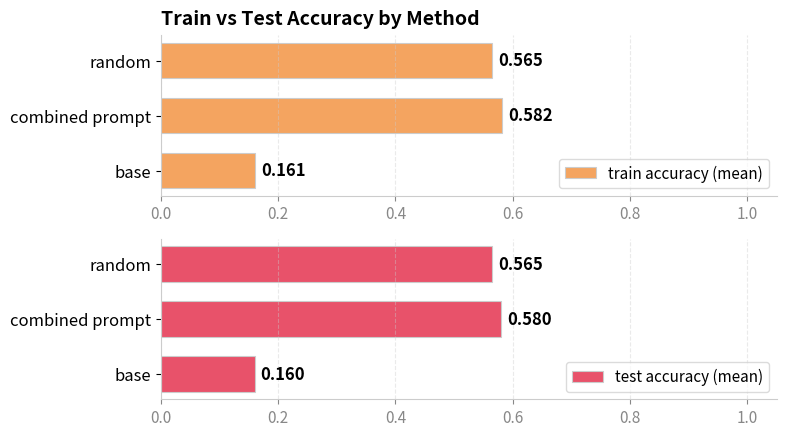

List the labels in order of train accuracy (mean) value, smallest first.

base, random, combined prompt